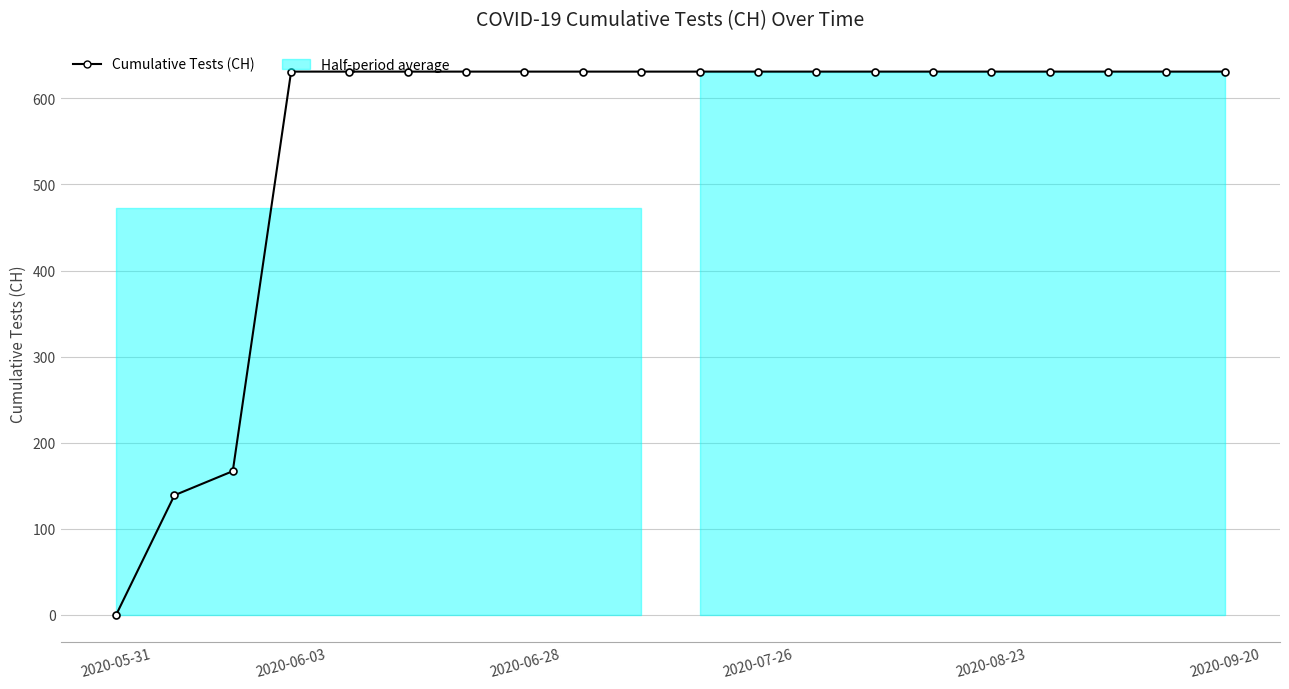

True or false: the data shows 959 at 2020-06-28.

False